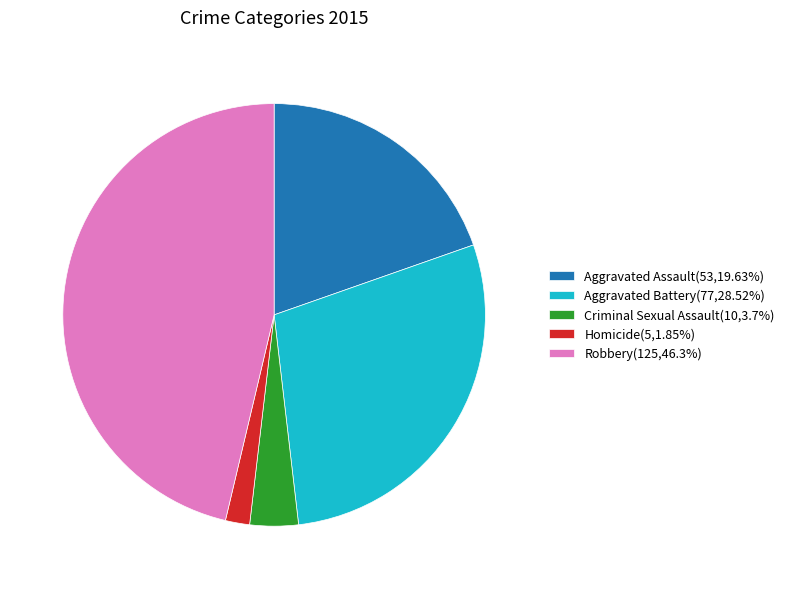

Is the sum of Robbery(125,46.3%) and Aggravated Assault(53,19.63%) greater than half?

Yes